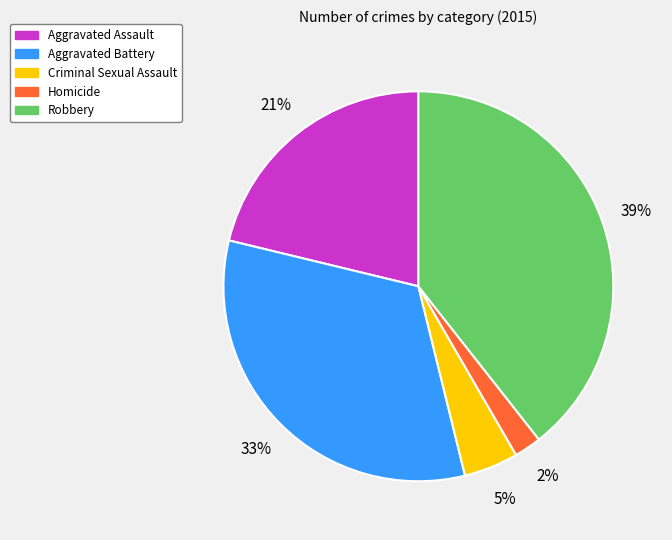

Which slice is the smallest?

Homicide